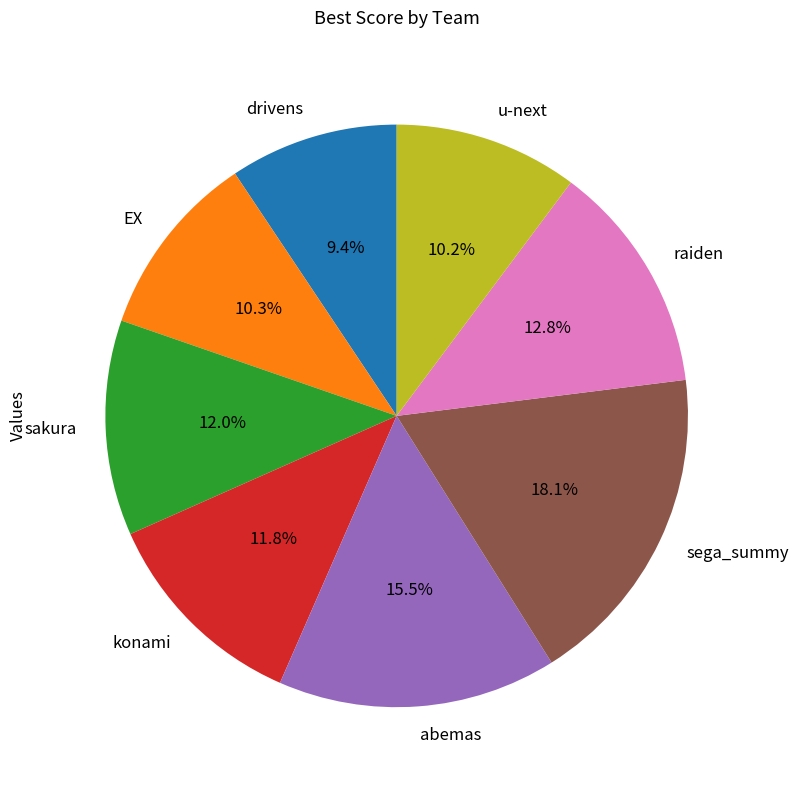

To the nearest percent, what percentage of the pie is EX?

10%